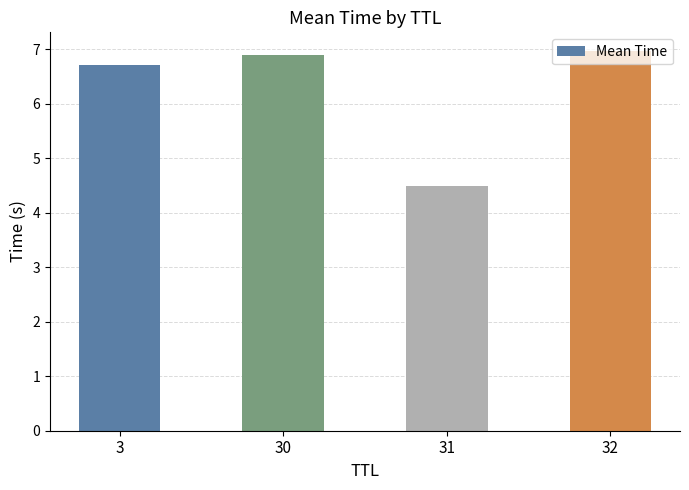

The chart shows a value of 7.2 at 31. True or false?

False